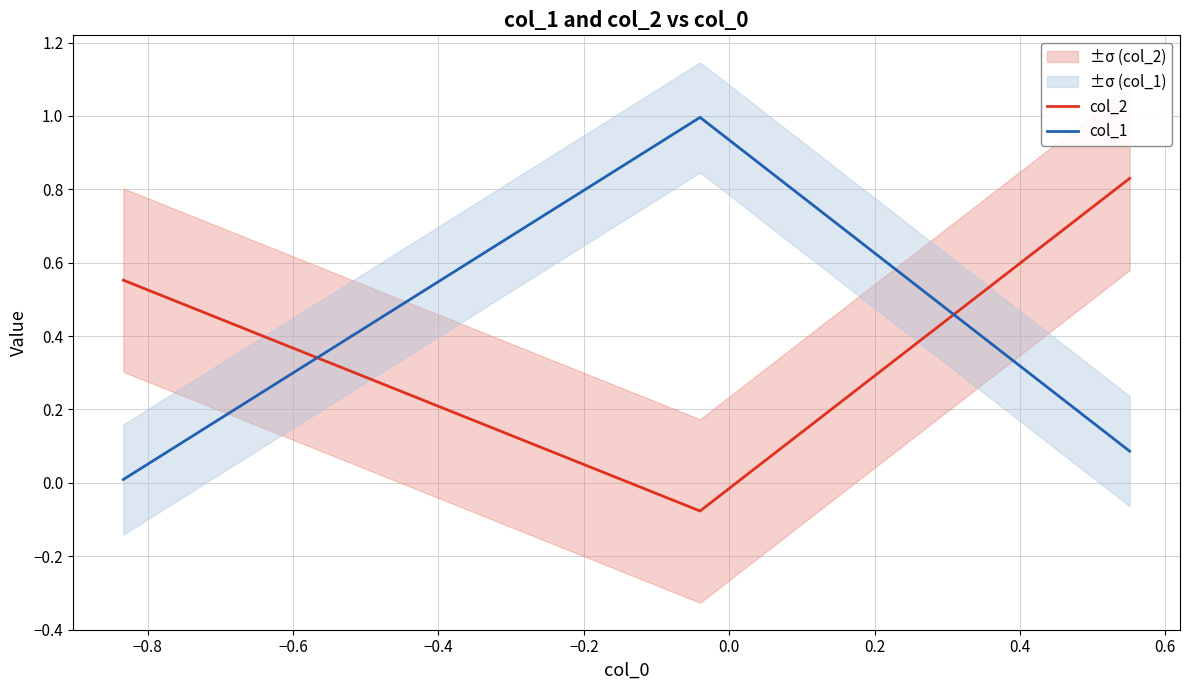

What is the highest value of the col_1 series?

1.0